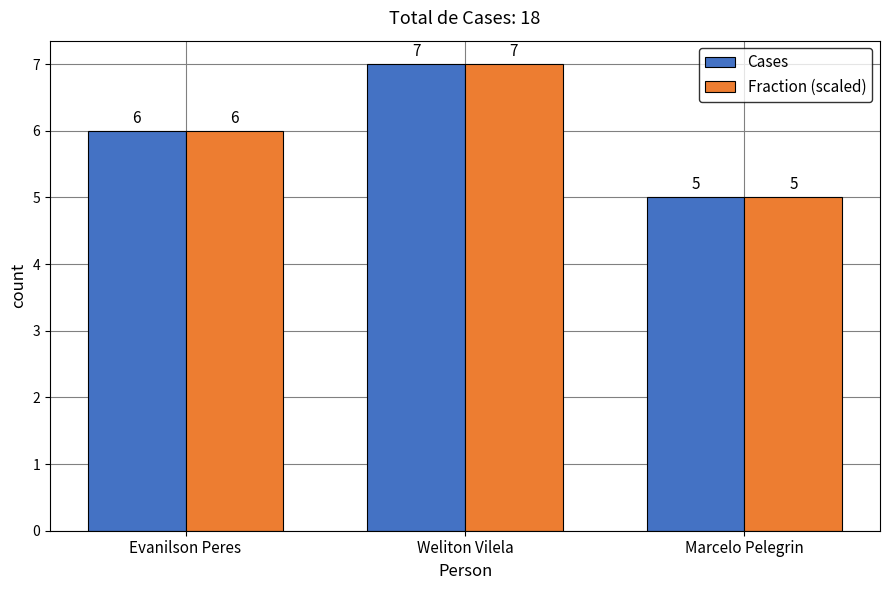

The value of Cases at Weliton Vilela is 7. True or false?

True